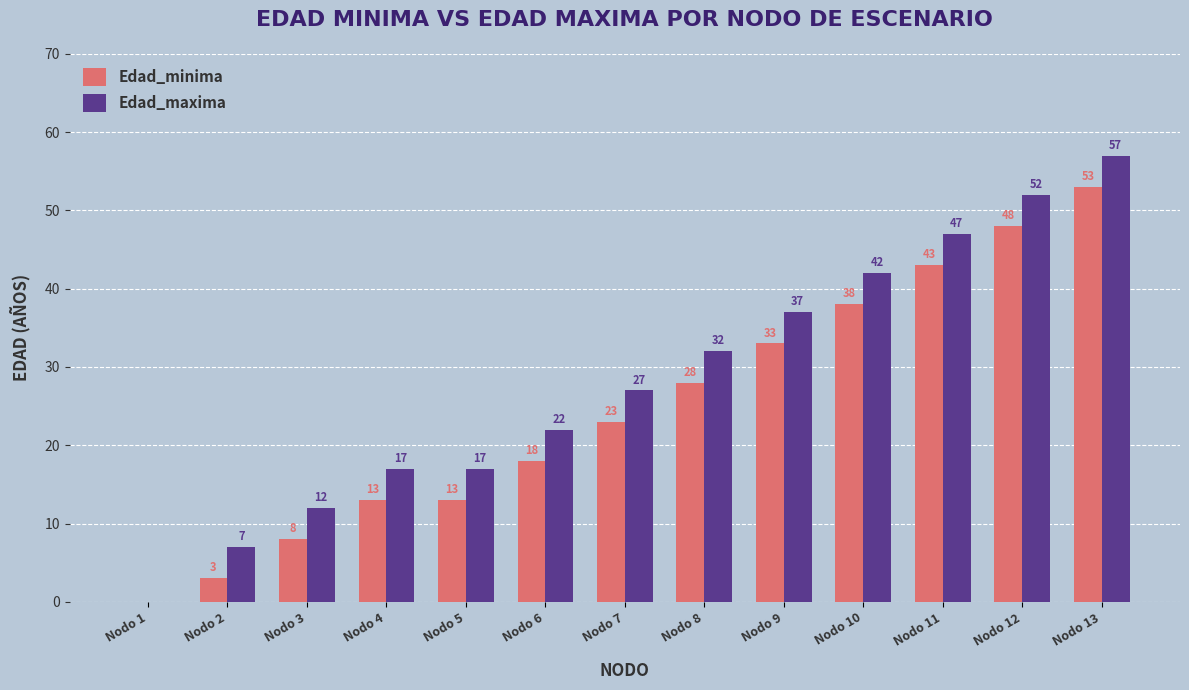

What is the maximum value shown in the chart?

57